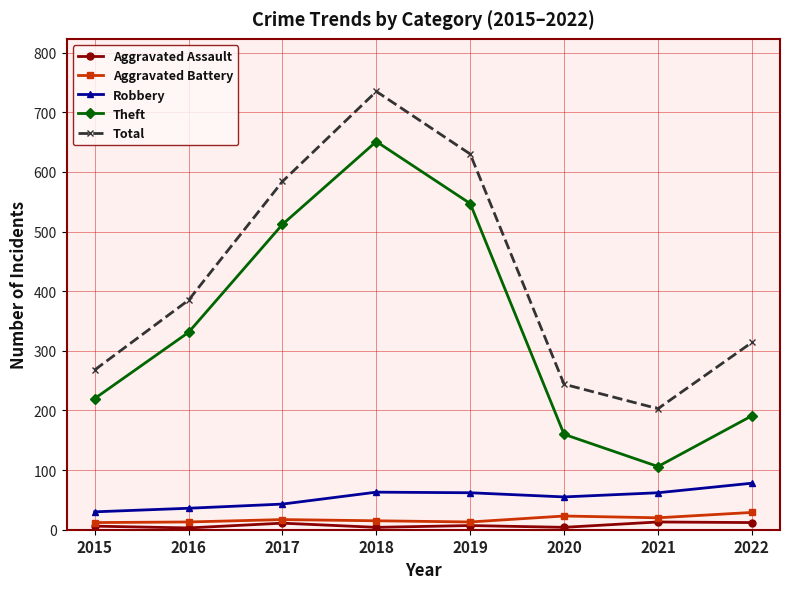

What is the difference between the maximum and minimum values in the Total series?

532